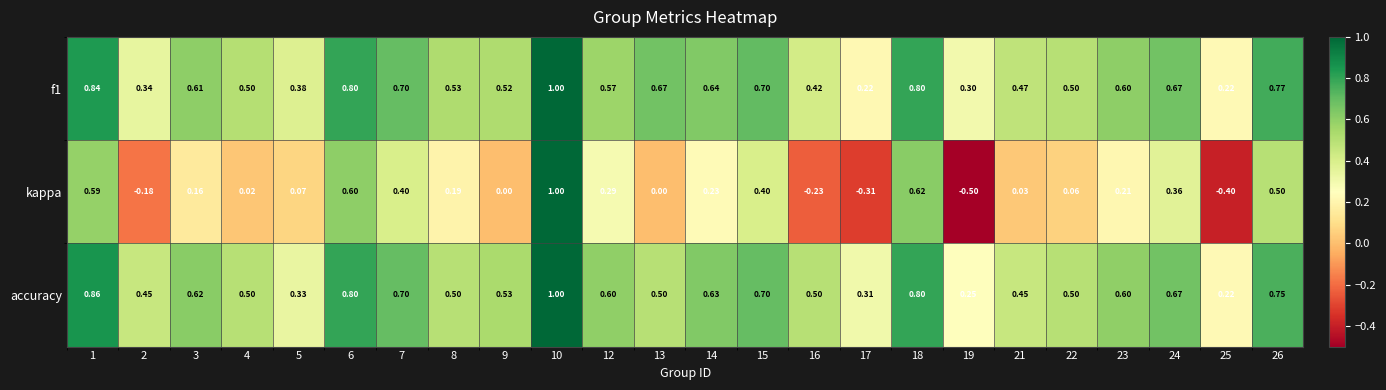

What is the minimum value shown in the chart?

-0.5